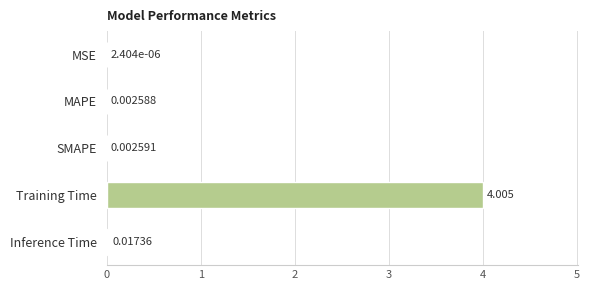

Which has a higher value, MAPE or MSE?

MAPE